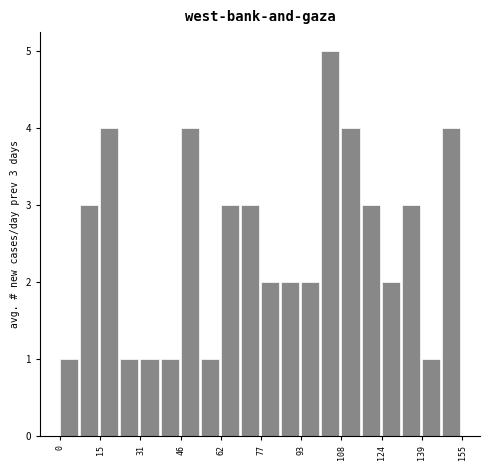

Read against the x-axis, roughly where is the centre of the tallest bar?

104